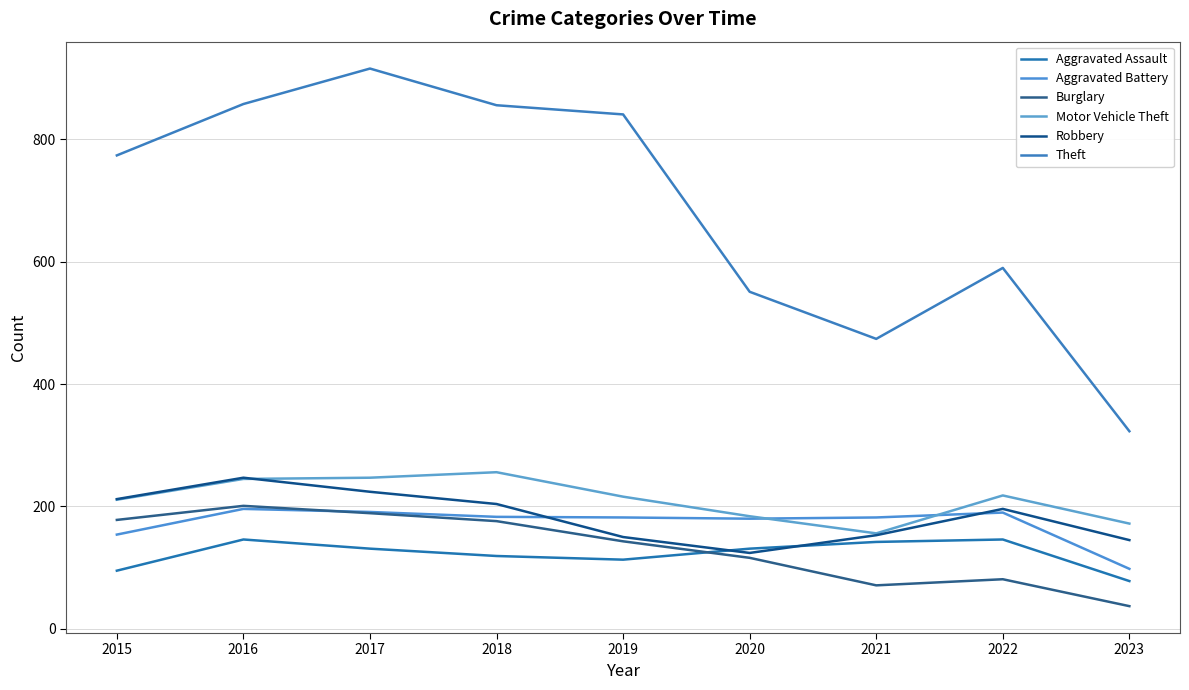

How many lines are shown in the chart?

6